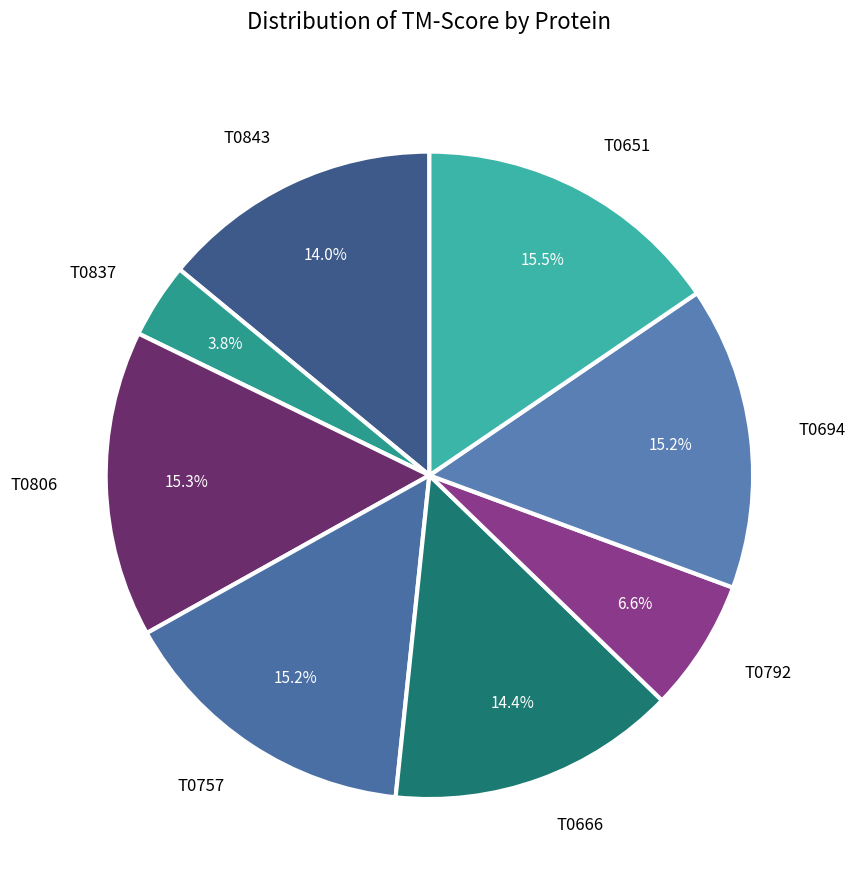

Is it true that T0843 is 14% of the pie?

True